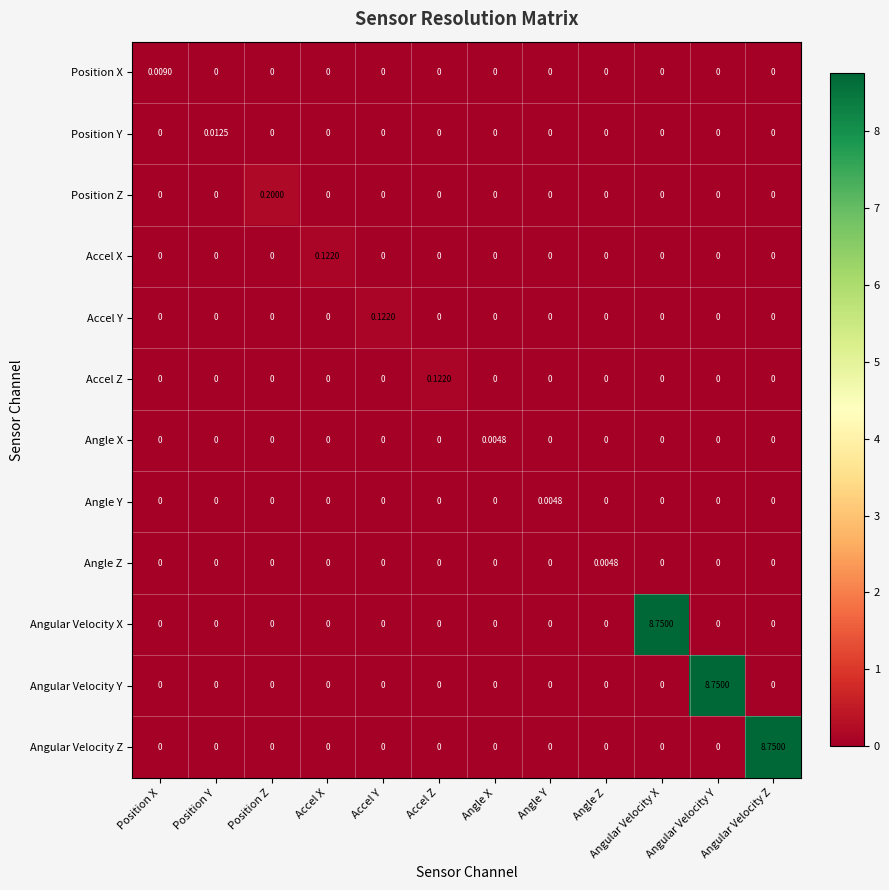

Between Accel X and Angle Z, which series saw the biggest shift?

Accel X